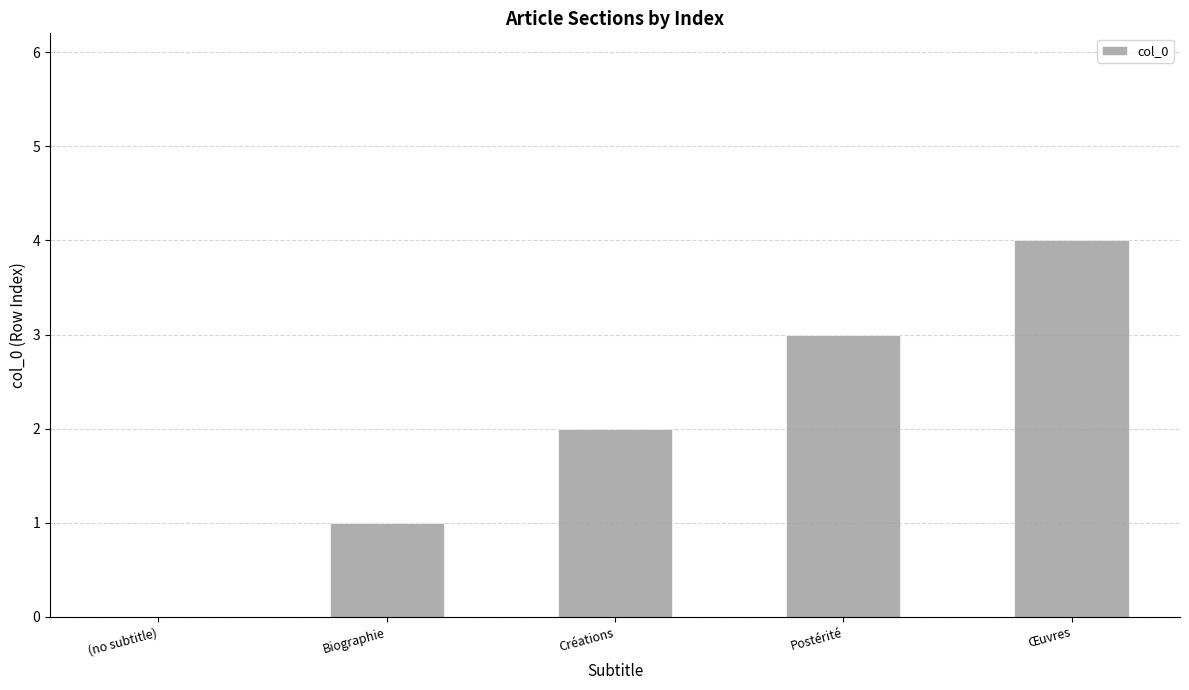

How many values are above zero?

4